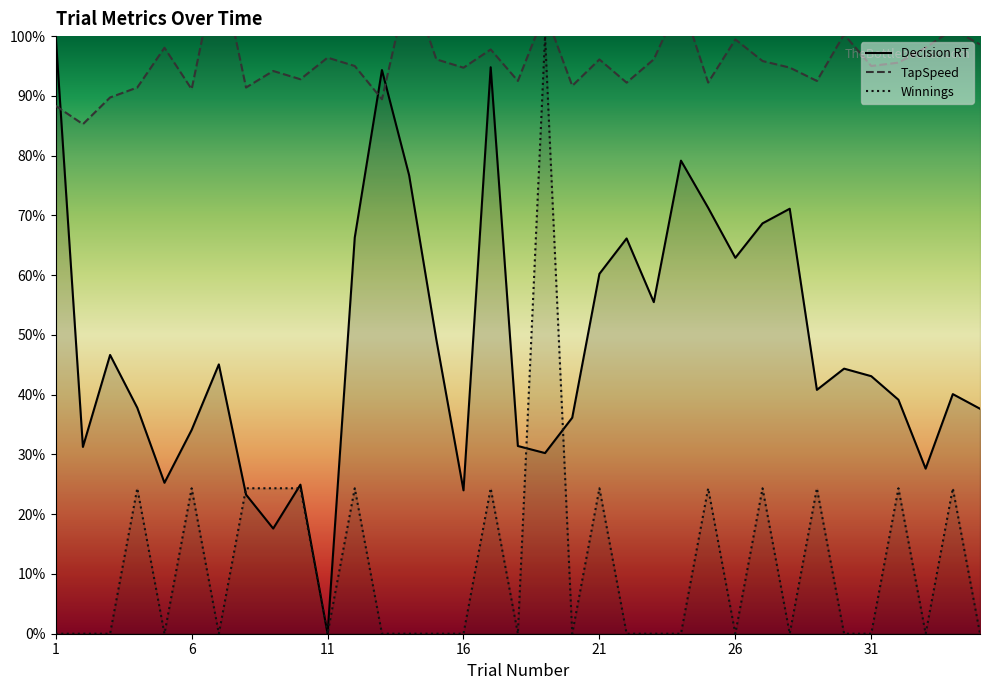

How many intersections are there between Winnings and Decision RT?

4